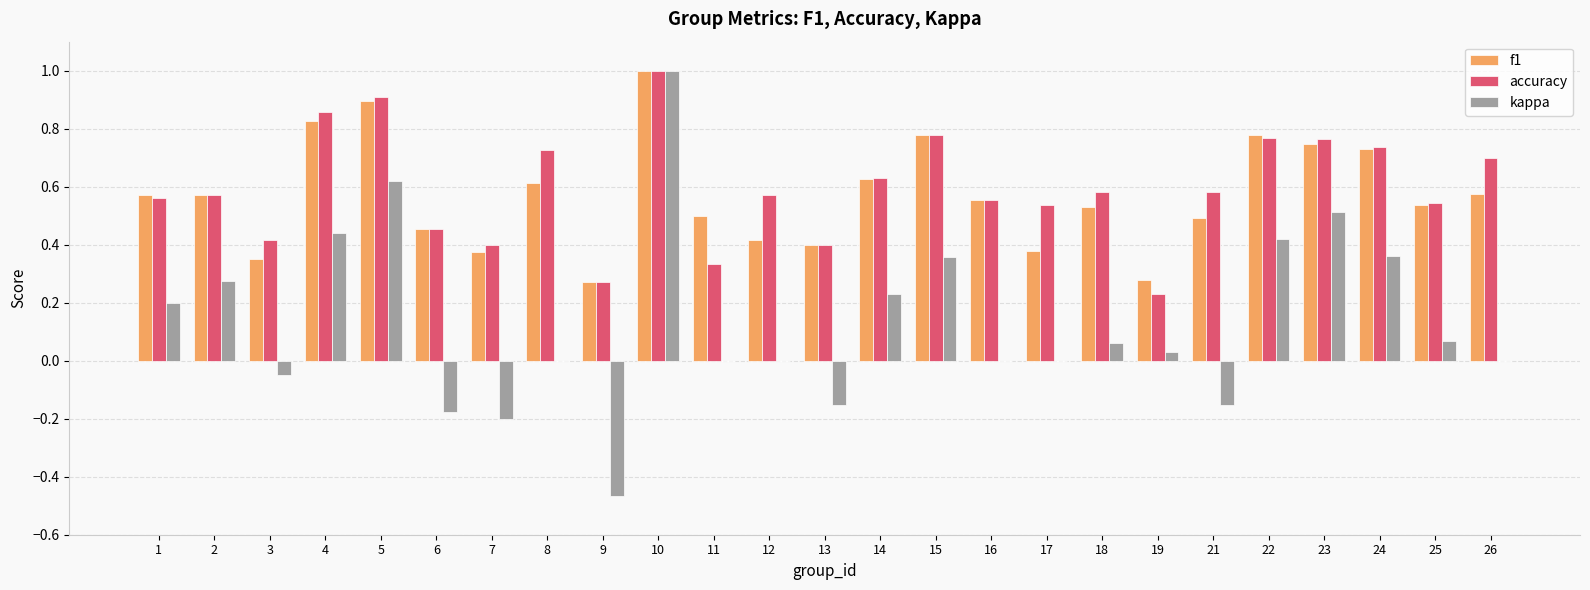

What is the maximum value for kappa?

1.0